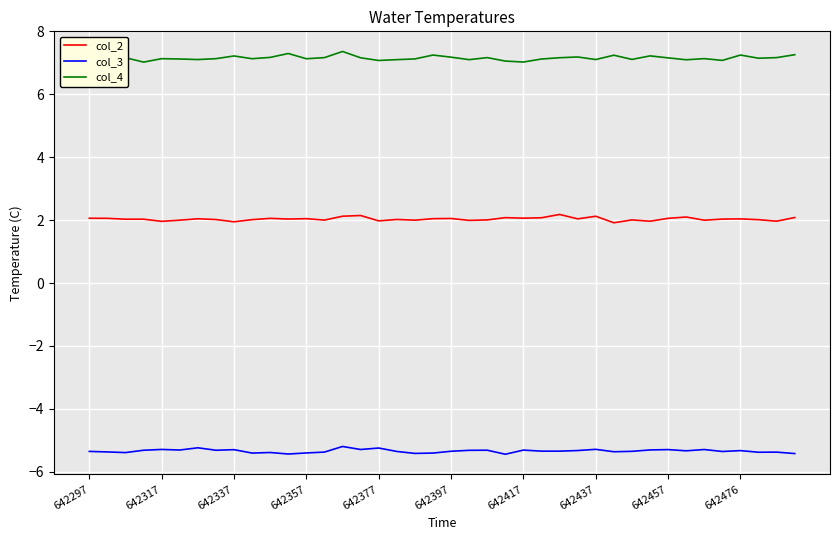

What is the maximum value for col_2?

2.2